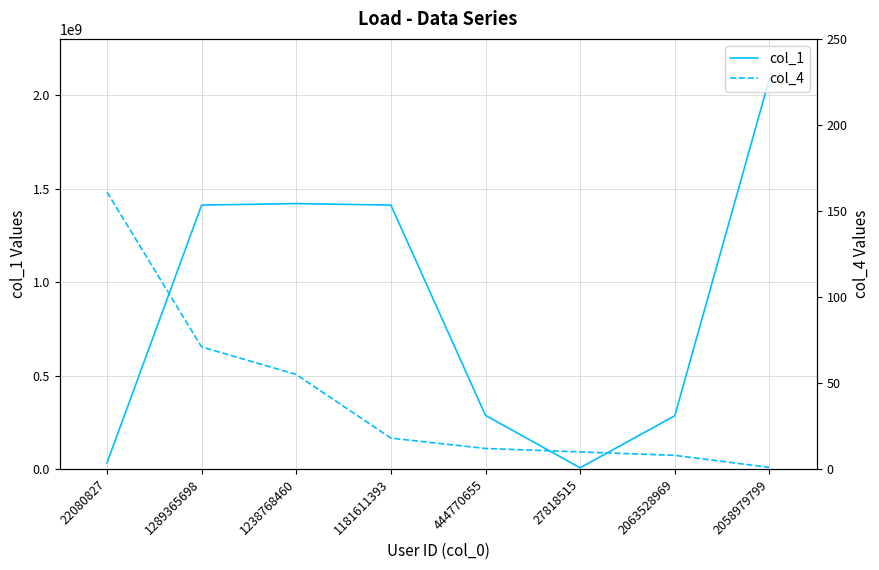

What is the highest value of the col_4 series?

161